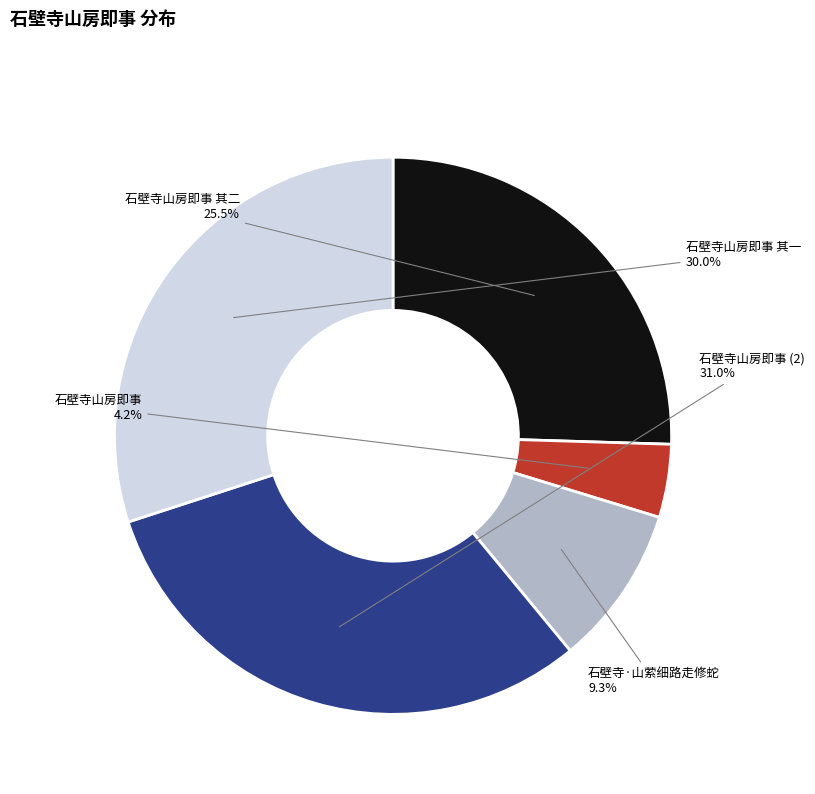

Does 石壁寺山房即事 其二 account for over 50% of the chart?

No